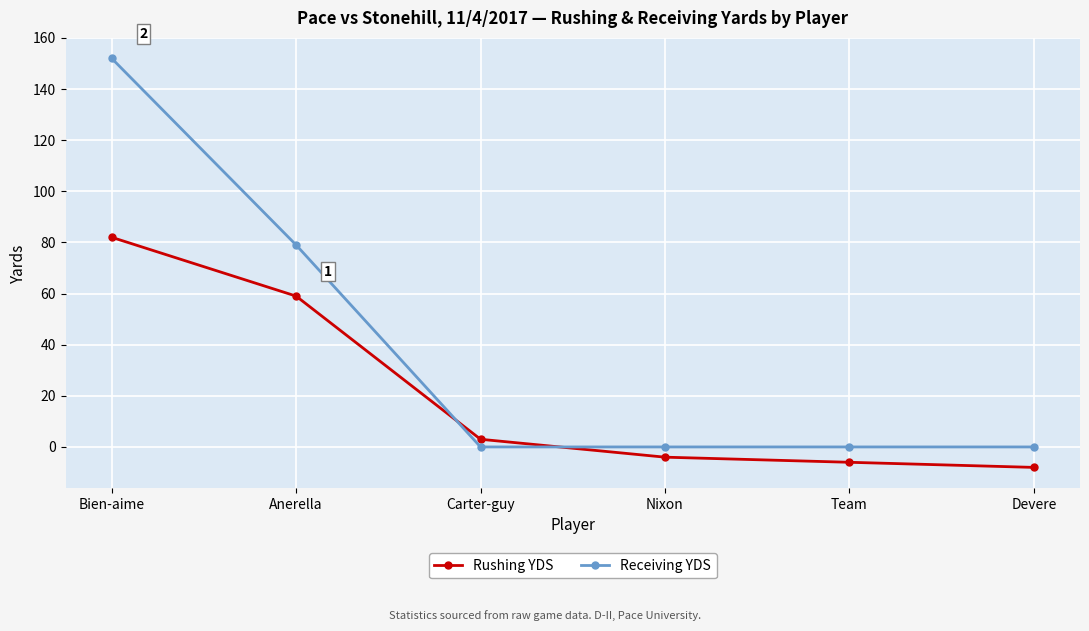

How many distinct data groups are displayed?

2